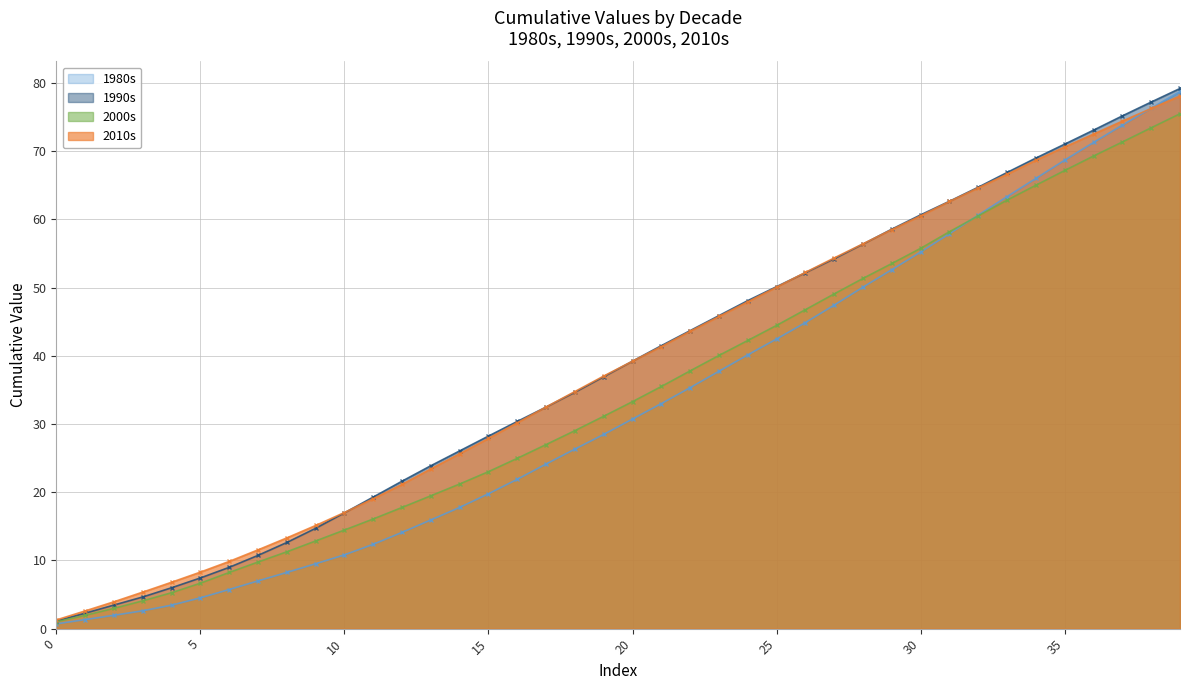

What are all the series names shown in the legend?

1980s, 1990s, 2000s, 2010s